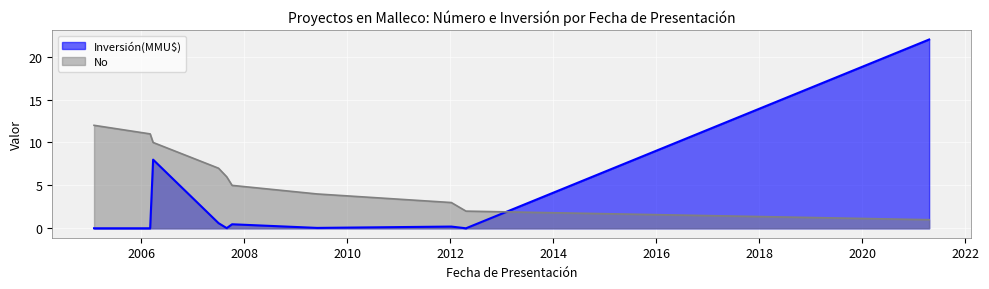

True or false: Inversión(MMU$) has more than 2 interior local peaks.

True